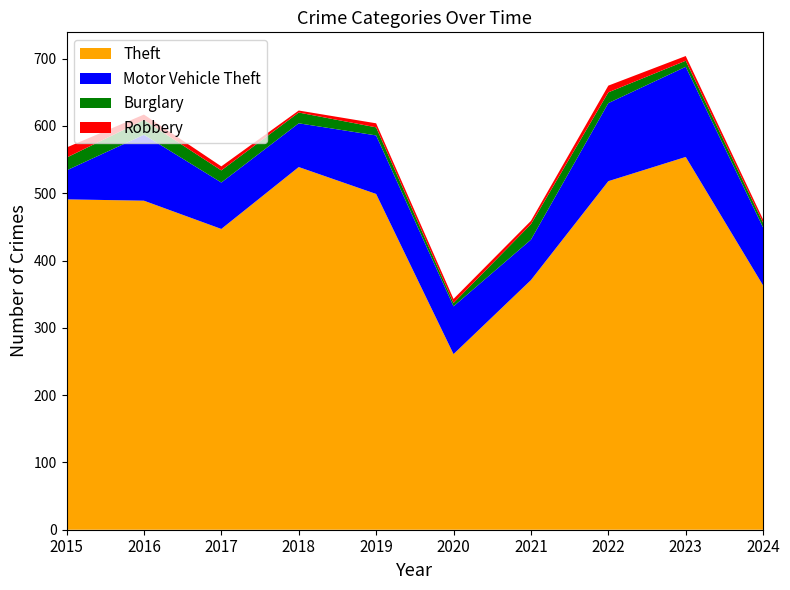

Reading right to left, list all the values displayed in this chart.

Theft: 363	554	518	371	261	499	539	447	489	491
Motor Vehicle Theft: 86	134	116	60	71	87	65	69	98	43
Burglary: 7	9	16	23	5	12	16	18	22	19
Robbery: 5	7	10	5	6	6	3	6	8	15